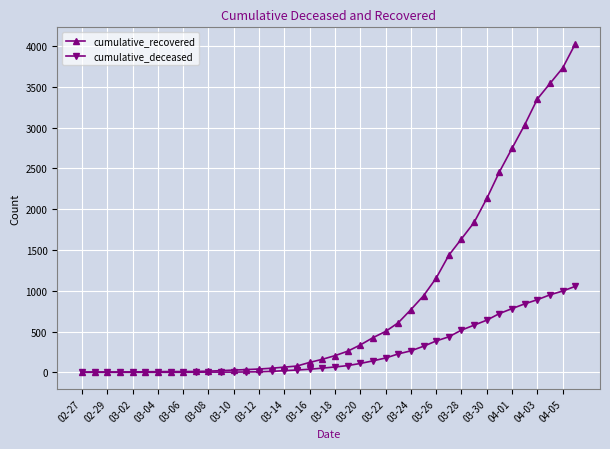

Which series has the largest total across all categories?

cumulative_recovered